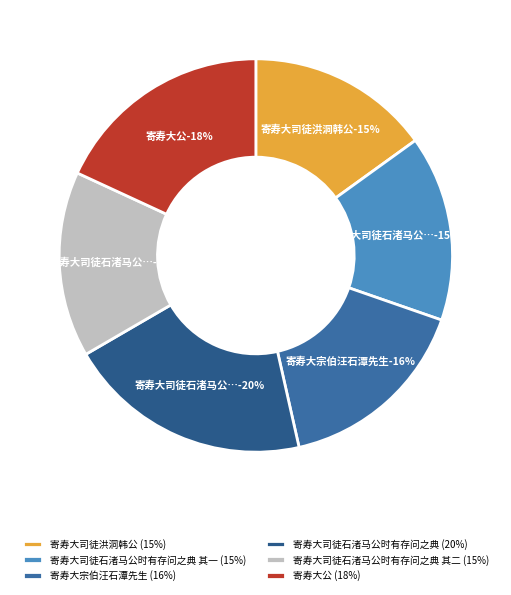

Which category has the biggest portion of the pie?

寄寿大司徒石渚马公时有存问之典